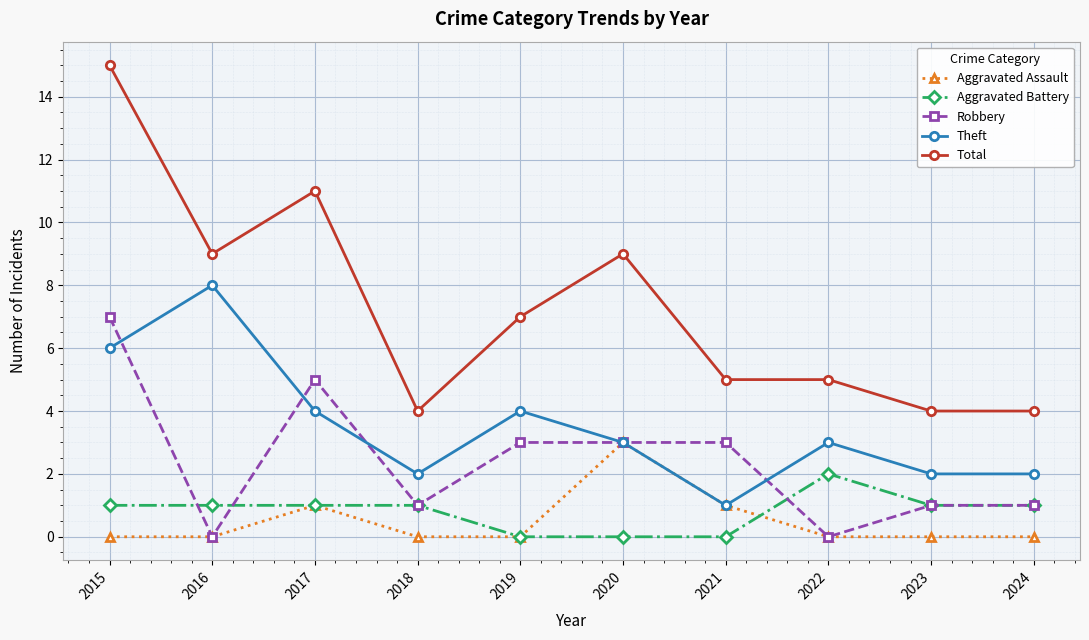

How many interior local peaks does the Theft series have?

3